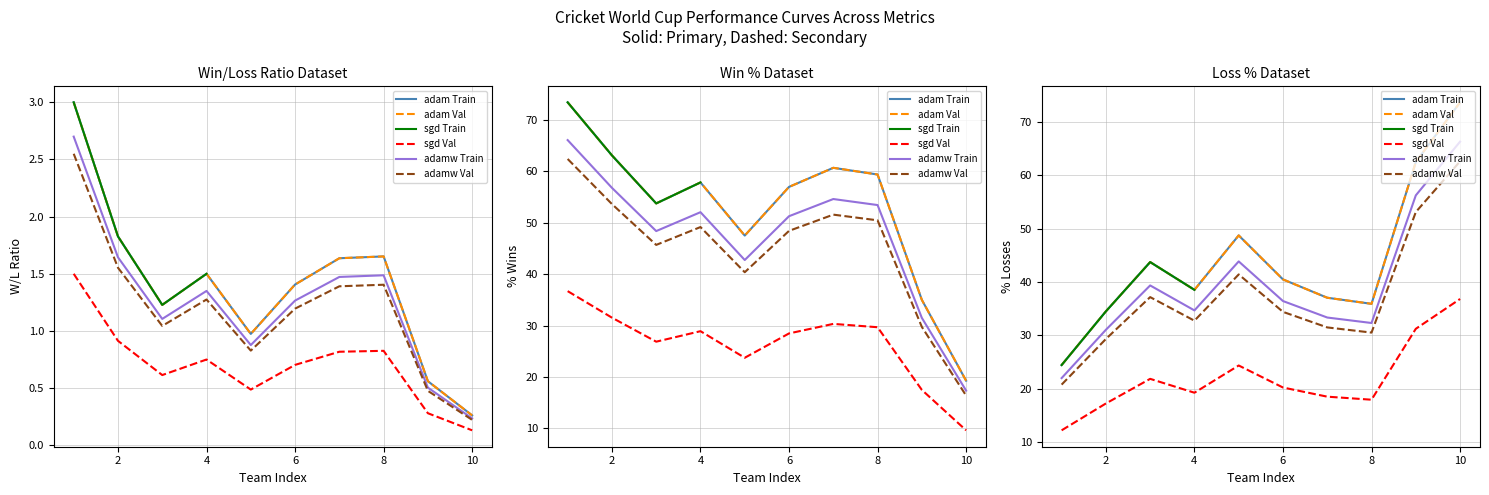

Count the number of categories in the chart.

10